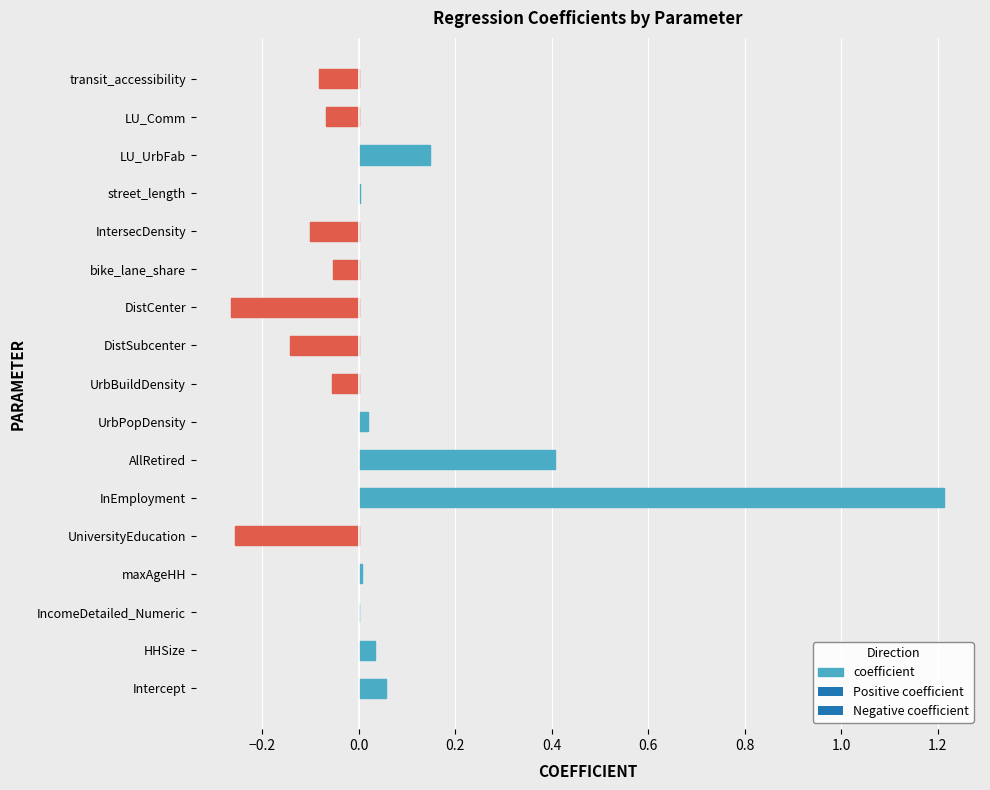

What is the sum of all values?

0.9